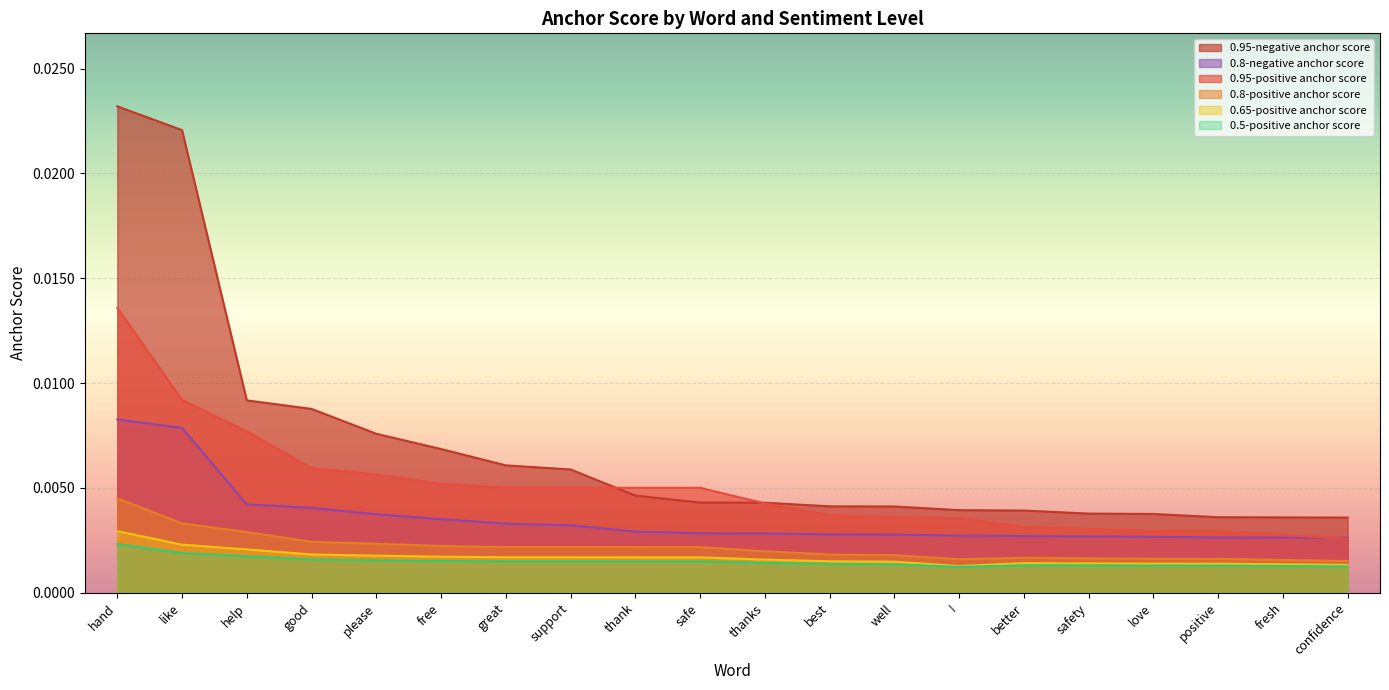

List the labels in order of 0.5-positive anchor score value, largest first.

hand, like, help, good, please, free, great, support, thank, safe, thanks, best, well, better, safety, love, positive, fresh, confidence, !